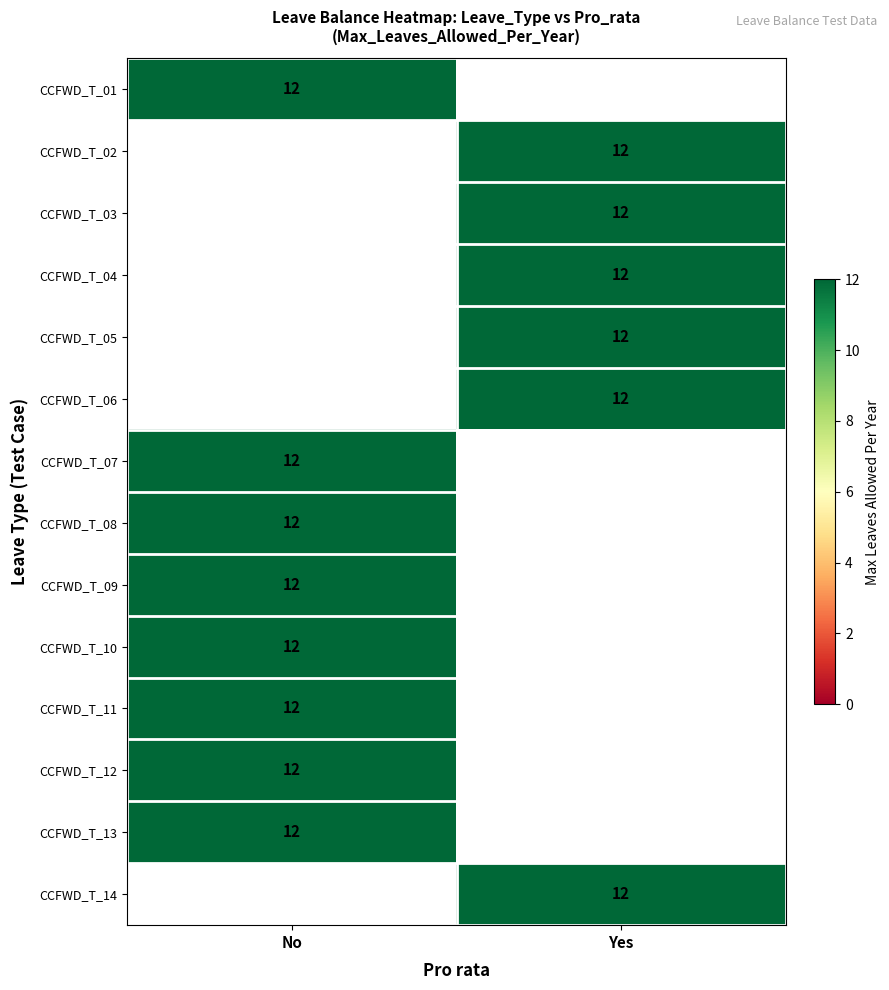

Reading left to right, list all the values displayed in this chart.

CCFWD_T_01: 12	0
CCFWD_T_02: 0	12
CCFWD_T_03: 0	12
CCFWD_T_04: 0	12
CCFWD_T_05: 0	12
CCFWD_T_06: 0	12
CCFWD_T_07: 12	0
CCFWD_T_08: 12	0
CCFWD_T_09: 12	0
CCFWD_T_10: 12	0
CCFWD_T_11: 12	0
CCFWD_T_12: 12	0
CCFWD_T_13: 12	0
CCFWD_T_14: 0	12